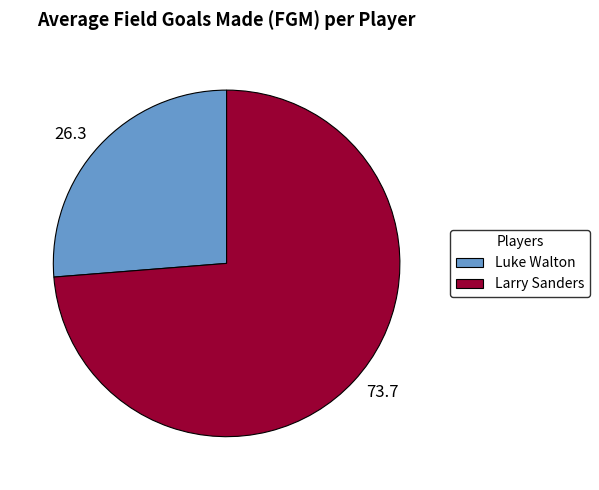

Count the number of slices in the pie.

2